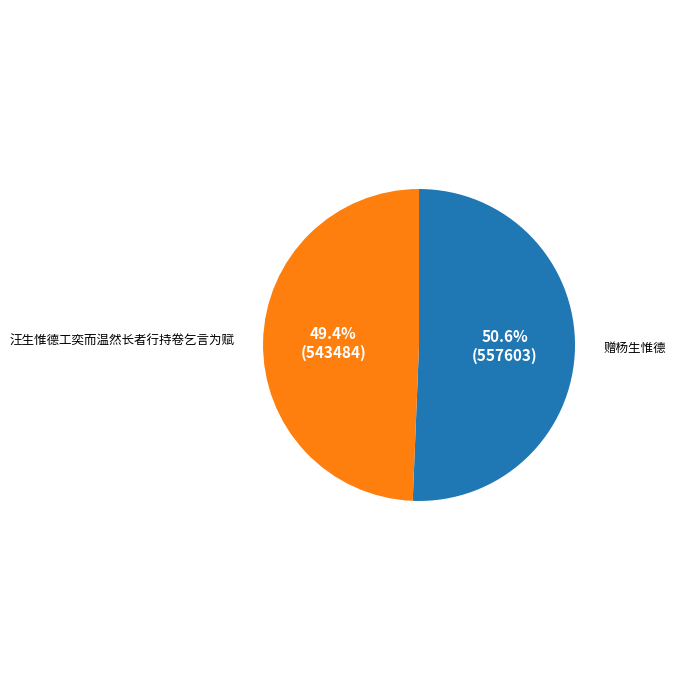

To the nearest percent, what percentage of the pie is 赠杨生惟德?

51%